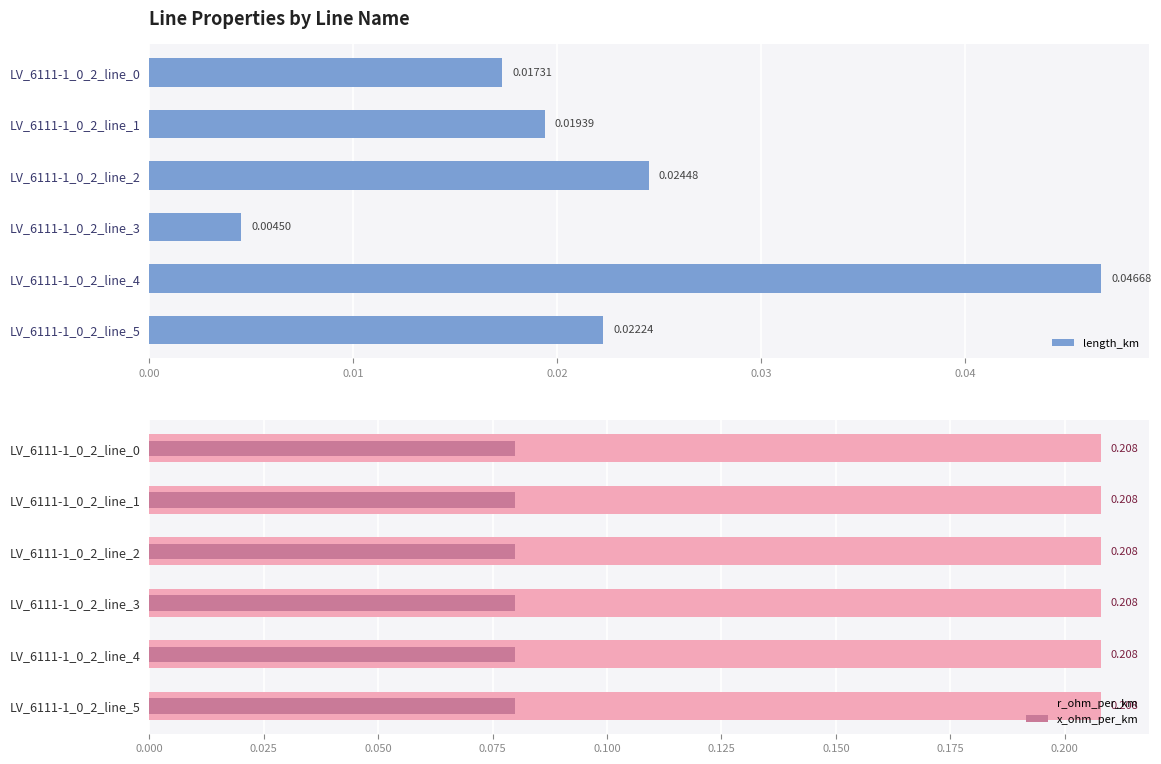

Which series has the largest total across all categories?

r_ohm_per_km